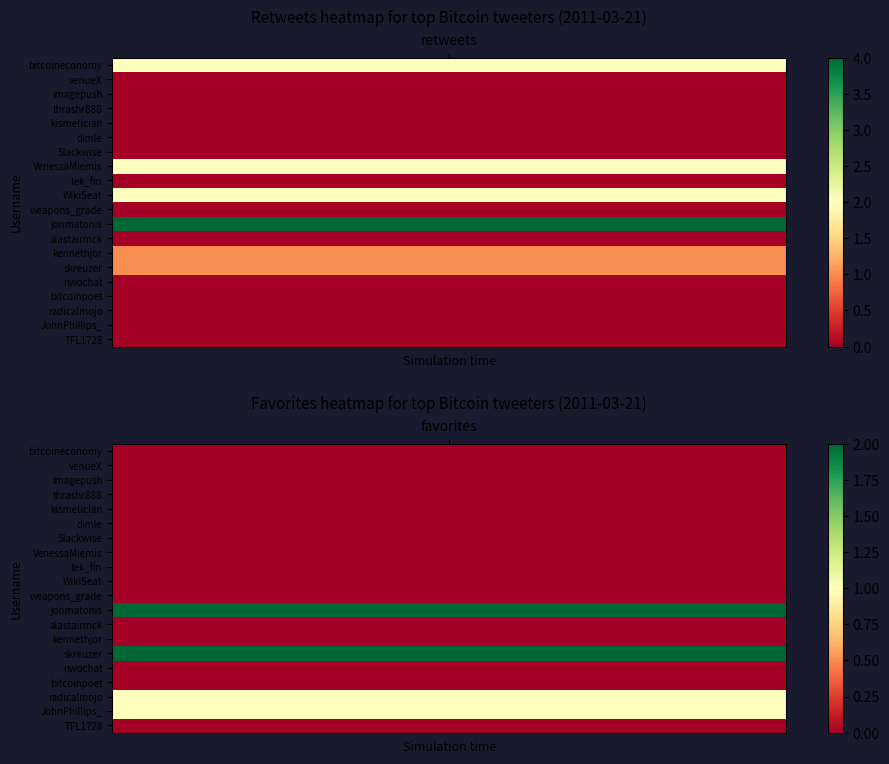

Which series has the largest range (max minus min)?

bitcoineconomy